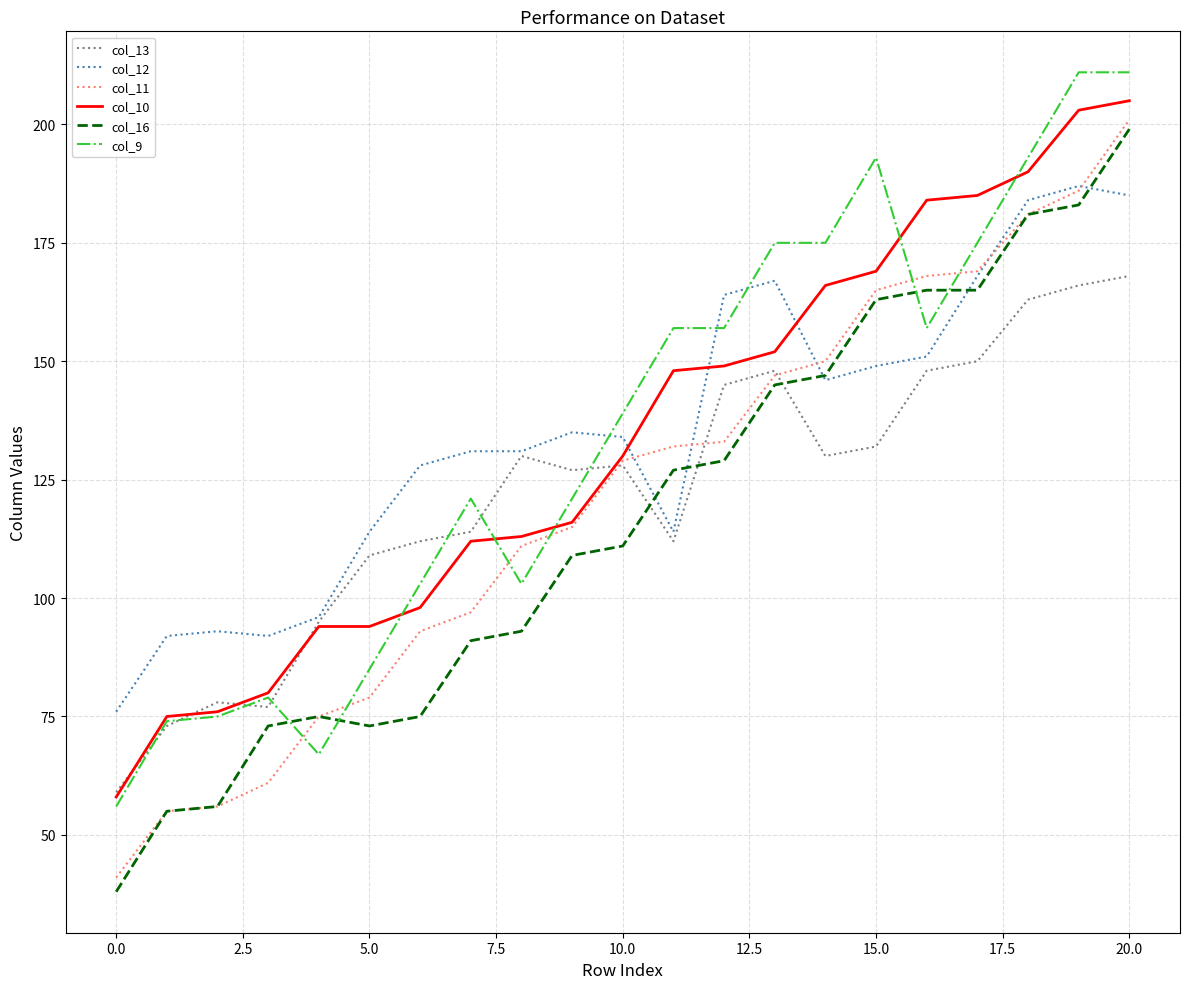

Which series ends up on top after the final intersection of col_9 and col_11?

col_9